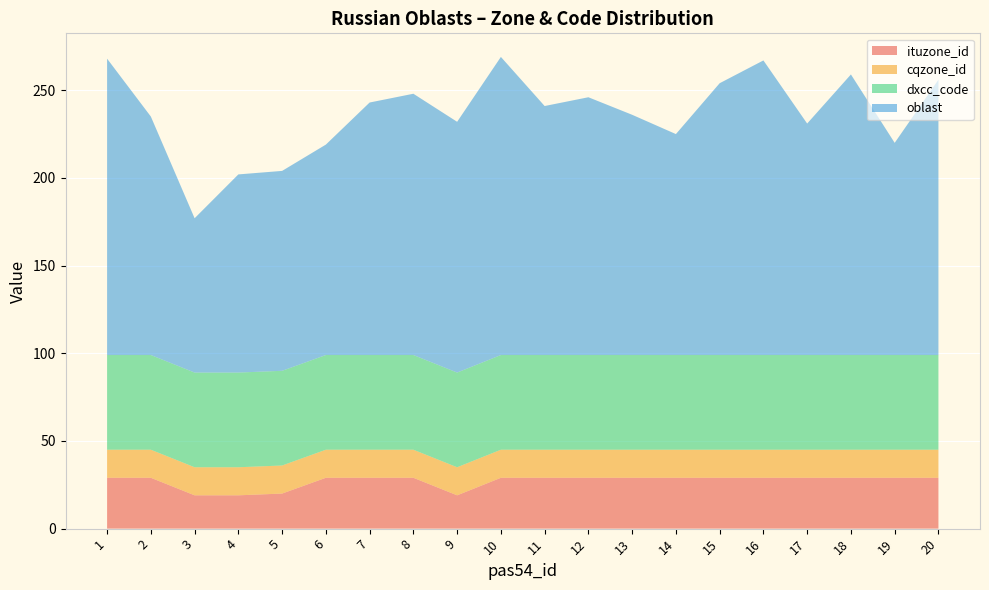

Reading left to right, extract all data points from this chart.

ituzone_id: 1=29	2=29	3=19	4=19	5=20	6=29	7=29	8=29	9=19	10=29	11=29	12=29	13=29	14=29	15=29	16=29	17=29	18=29	19=29	20=29
cqzone_id: 1=16	2=16	3=16	4=16	5=16	6=16	7=16	8=16	9=16	10=16	11=16	12=16	13=16	14=16	15=16	16=16	17=16	18=16	19=16	20=16
dxcc_code: 1=54	2=54	3=54	4=54	5=54	6=54	7=54	8=54	9=54	10=54	11=54	12=54	13=54	14=54	15=54	16=54	17=54	18=54	19=54	20=54
oblast: 1=169	2=136	3=88	4=113	5=114	6=120	7=144	8=149	9=143	10=170	11=142	12=147	13=137	14=126	15=155	16=168	17=132	18=160	19=121	20=157